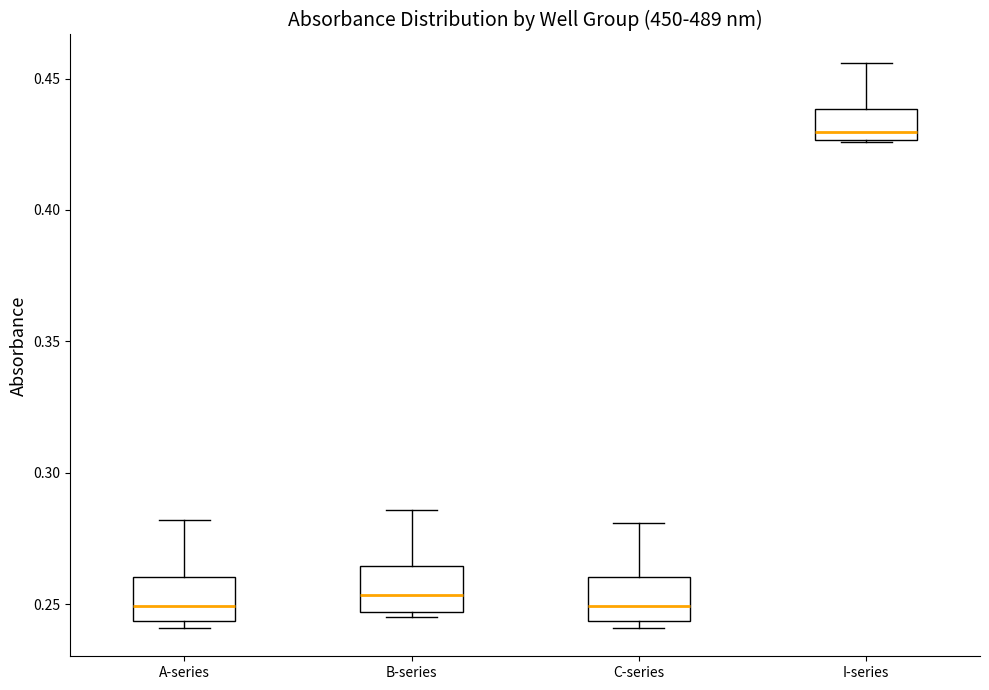

Reading left to right, read every box against the y-axis: the position of its median line, the range the box covers, and the ends of its whiskers. The values are not printed on the chart, so give them approximately, as read against the axis.

A-series: median 0.250, box 0.245 to 0.260, whiskers 0.240 to 0.280
B-series: median 0.255, box 0.245 to 0.265, whiskers 0.245 (just below the box's lower edge) to 0.285
C-series: median 0.250, box 0.245 to 0.260, whiskers 0.240 to 0.280
I-series: median 0.430, box 0.425 to 0.440, whiskers 0.425 to 0.455